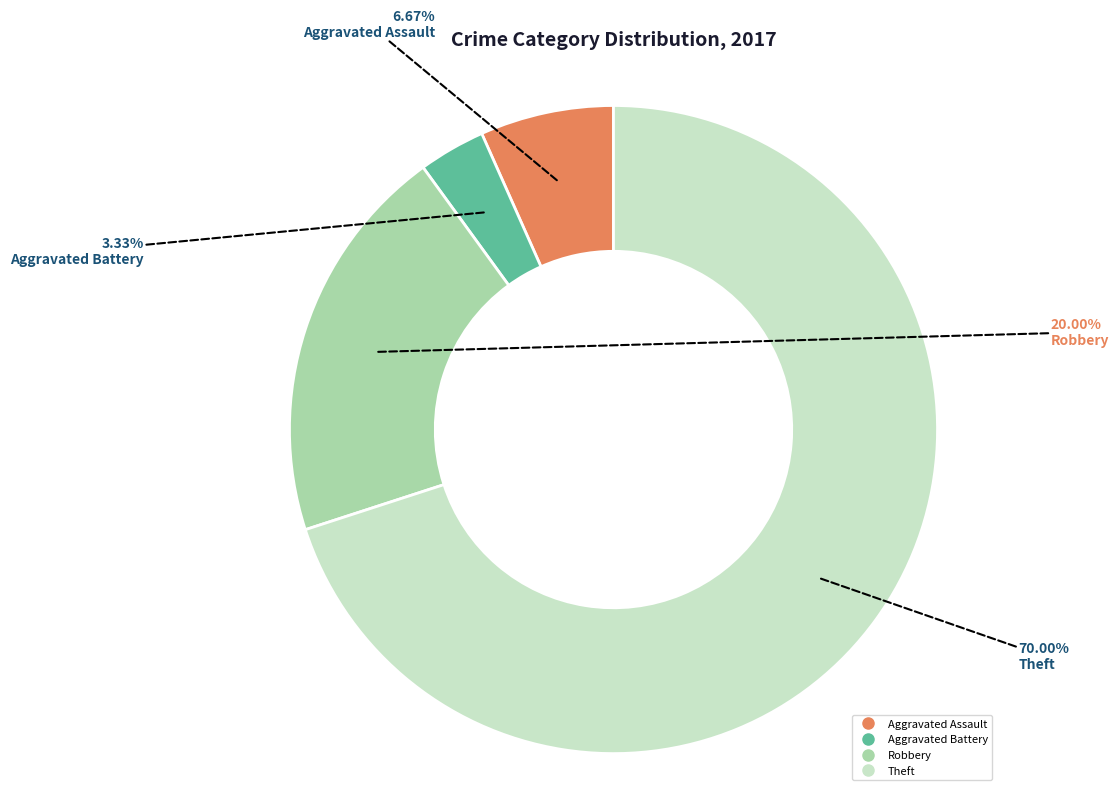

To the nearest percent, what is the combined percentage of Theft and Aggravated Assault?

77%